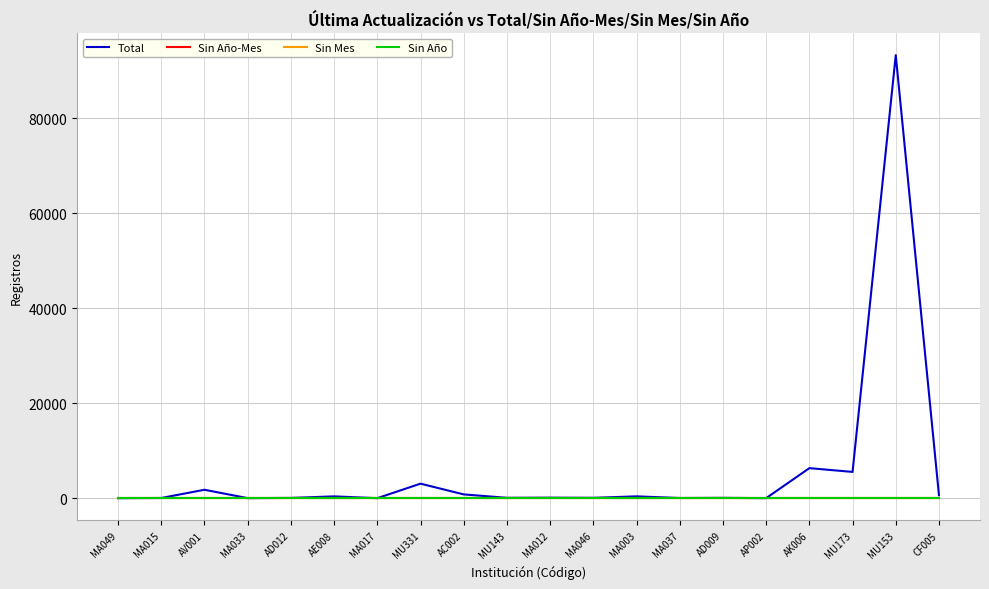

Which series has the largest total across all categories?

Total